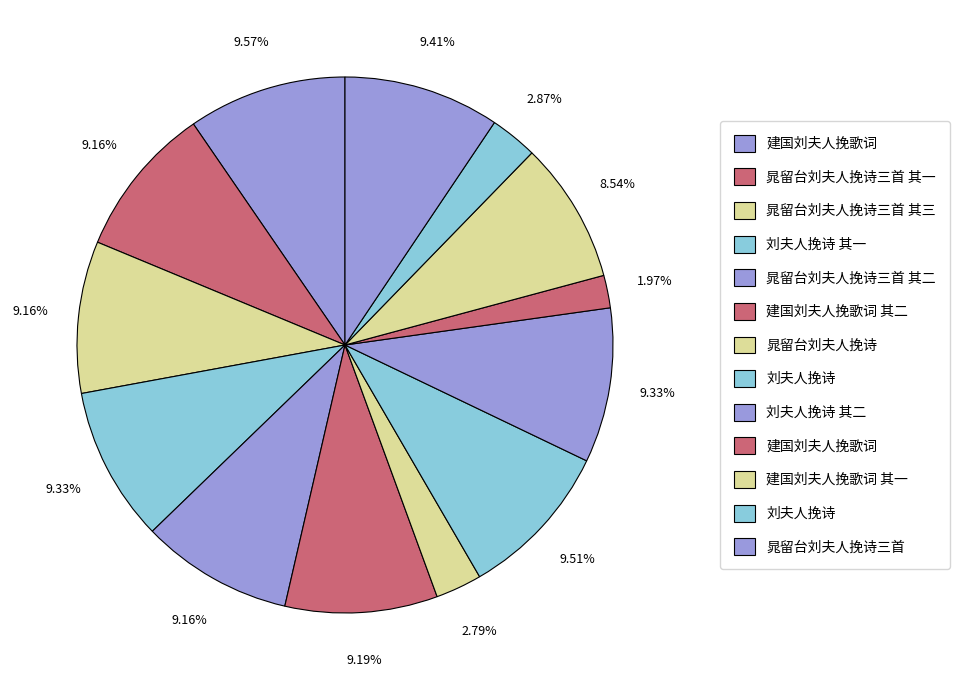

Does any single category account for the majority?

No